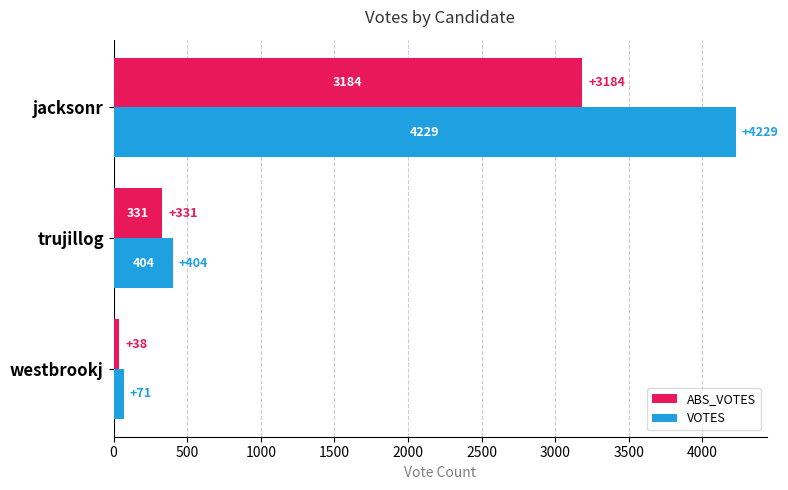

Which label corresponds to the smallest value in the chart?

westbrookj